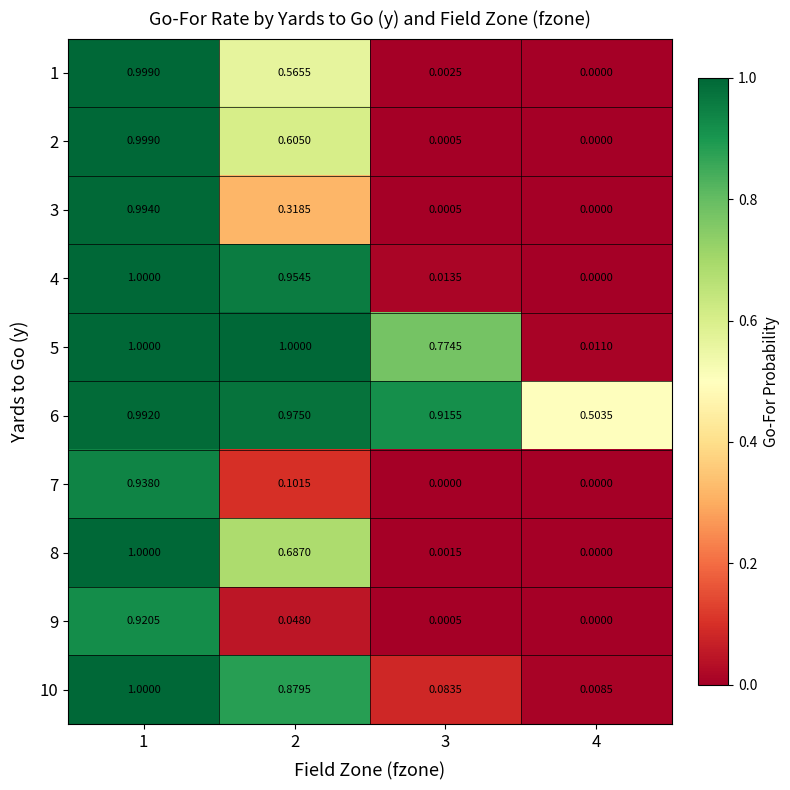

Is the value of 10 at 2 greater than the value of 5 at 1?

No